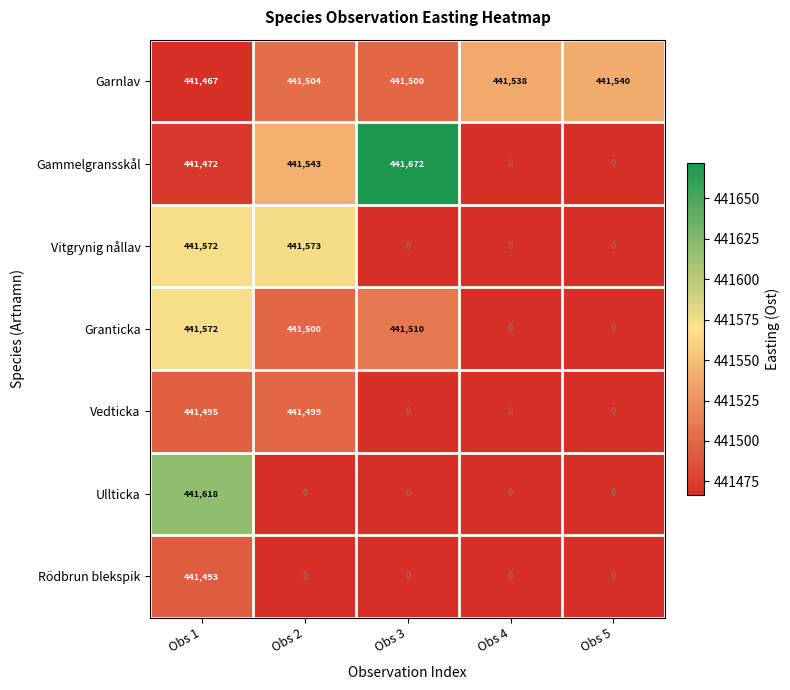

At how many categories does at least one series exceed 124225?

5